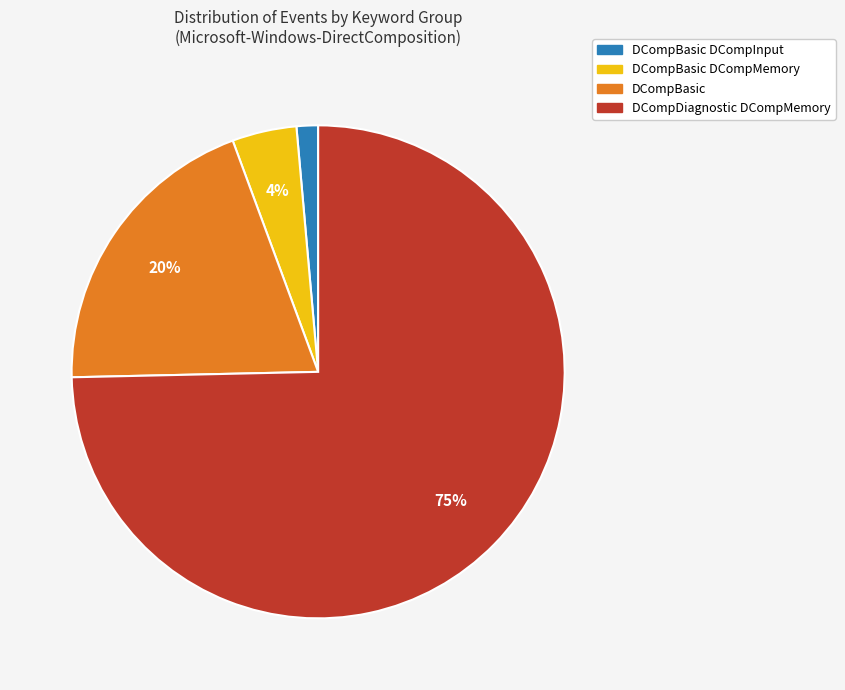

Count the number of slices in the pie.

4